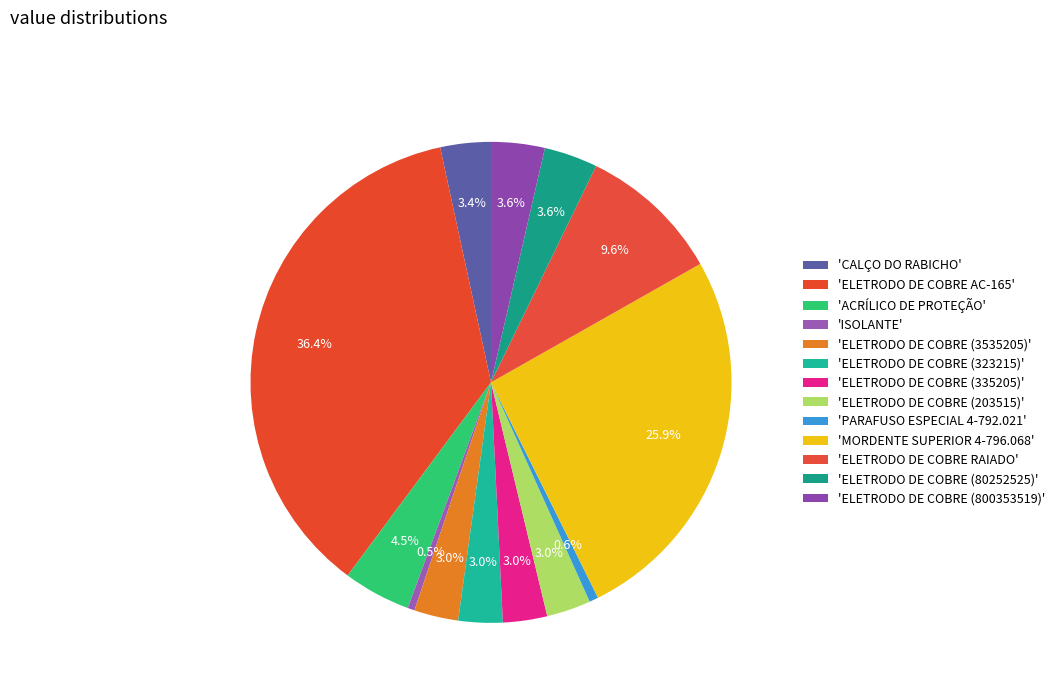

Rank the categories by value from highest to lowest.

ELETRODO DE COBRE AC-165, MORDENTE SUPERIOR 4-796.068, ELETRODO DE COBRE RAIADO, ACRÍLICO DE PROTEÇÃO, ELETRODO DE COBRE (80252525), ELETRODO DE COBRE (800353519), CALÇO DO RABICHO, ELETRODO DE COBRE (3535205), ELETRODO DE COBRE (323215), ELETRODO DE COBRE (335205), ELETRODO DE COBRE (203515), PARAFUSO ESPECIAL 4-792.021, ISOLANTE